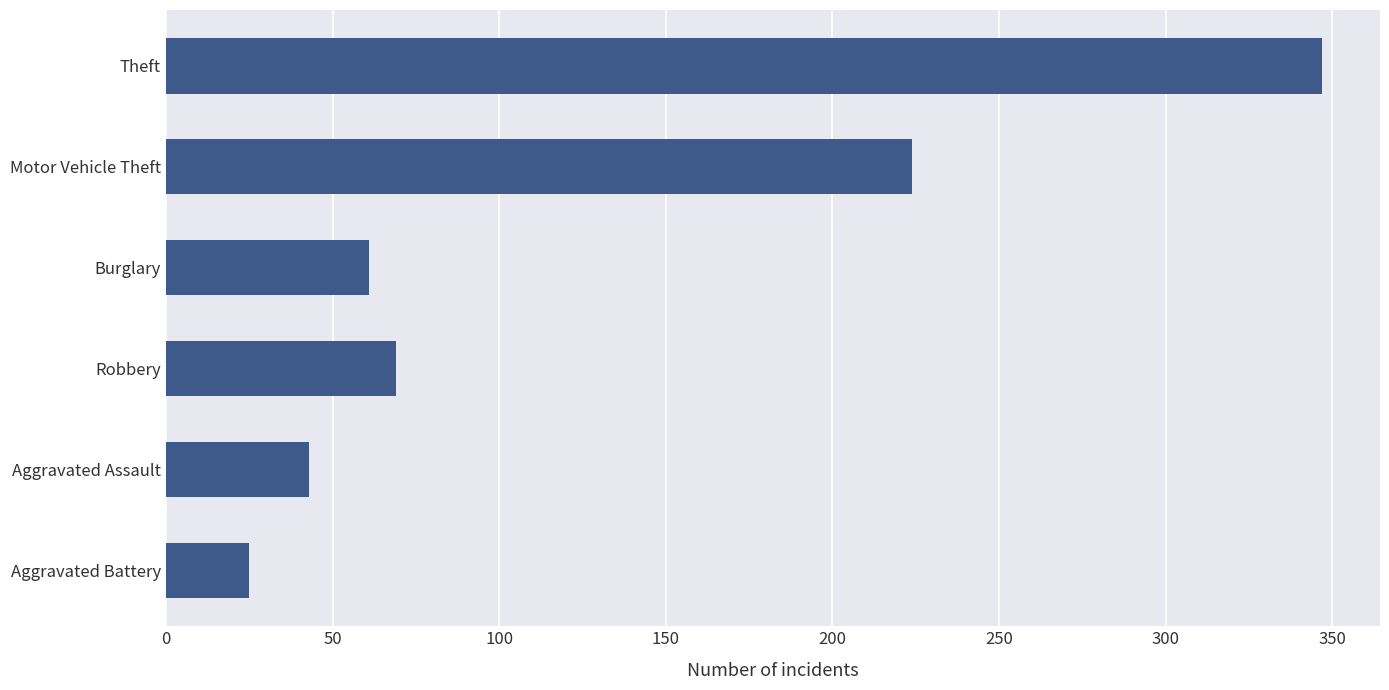

At which category does the chart reach its minimum across all series?

Aggravated Battery